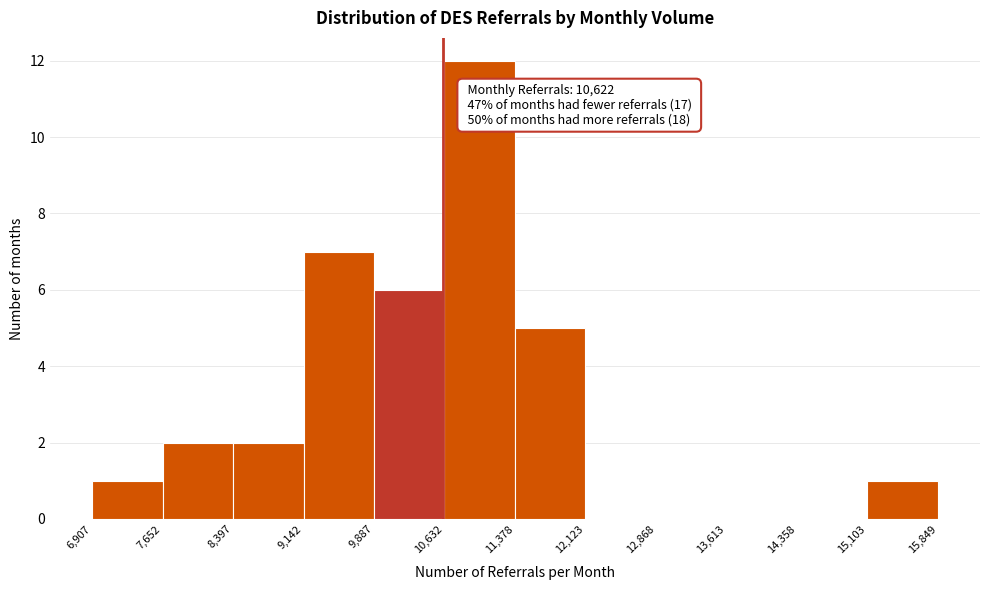

Over which range of the x-axis is the bar tallest?

10,632 to 11,378